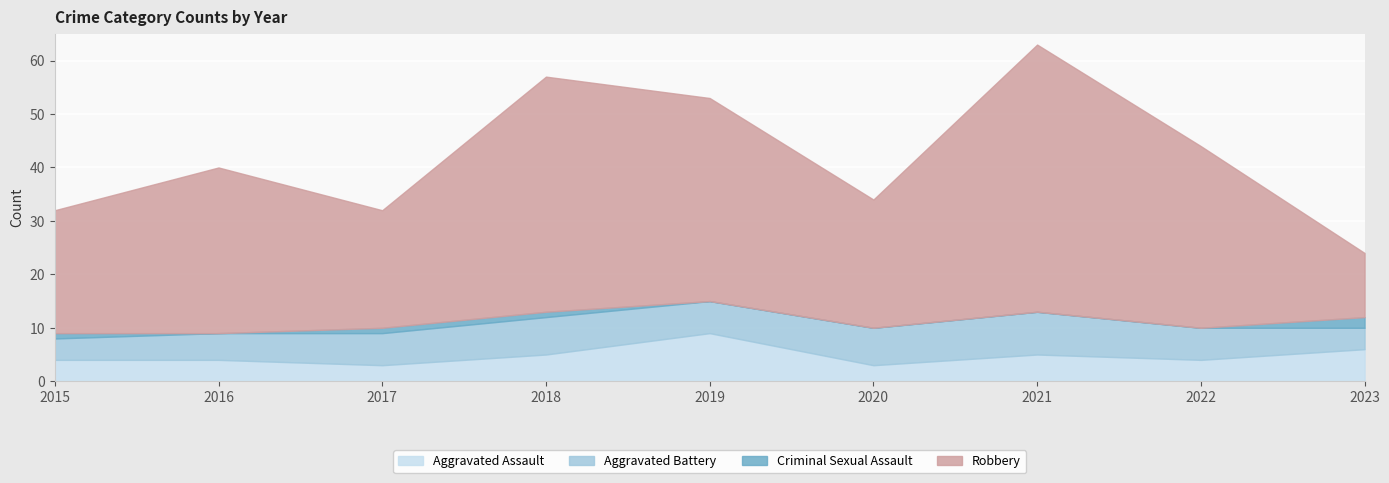

What is the difference between the maximum and second lowest values in the Aggravated Assault series?

6